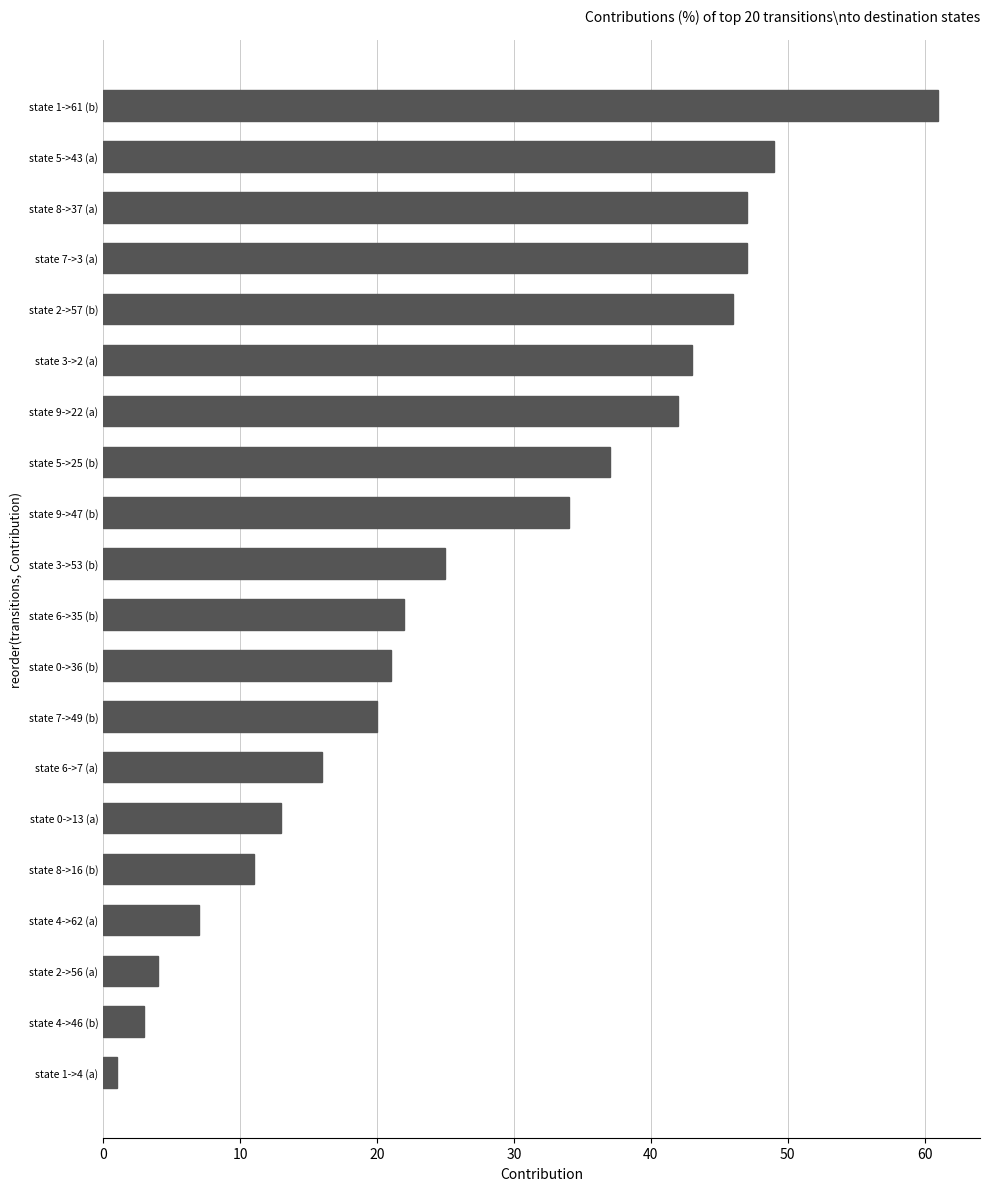

Which label corresponds to the smallest value in the chart?

state 1->4 (a)